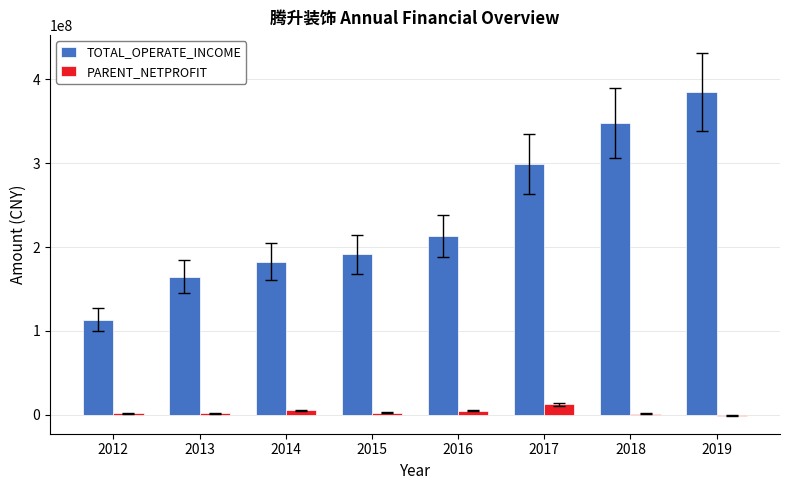

At which category is the sum across all series the highest?

2019